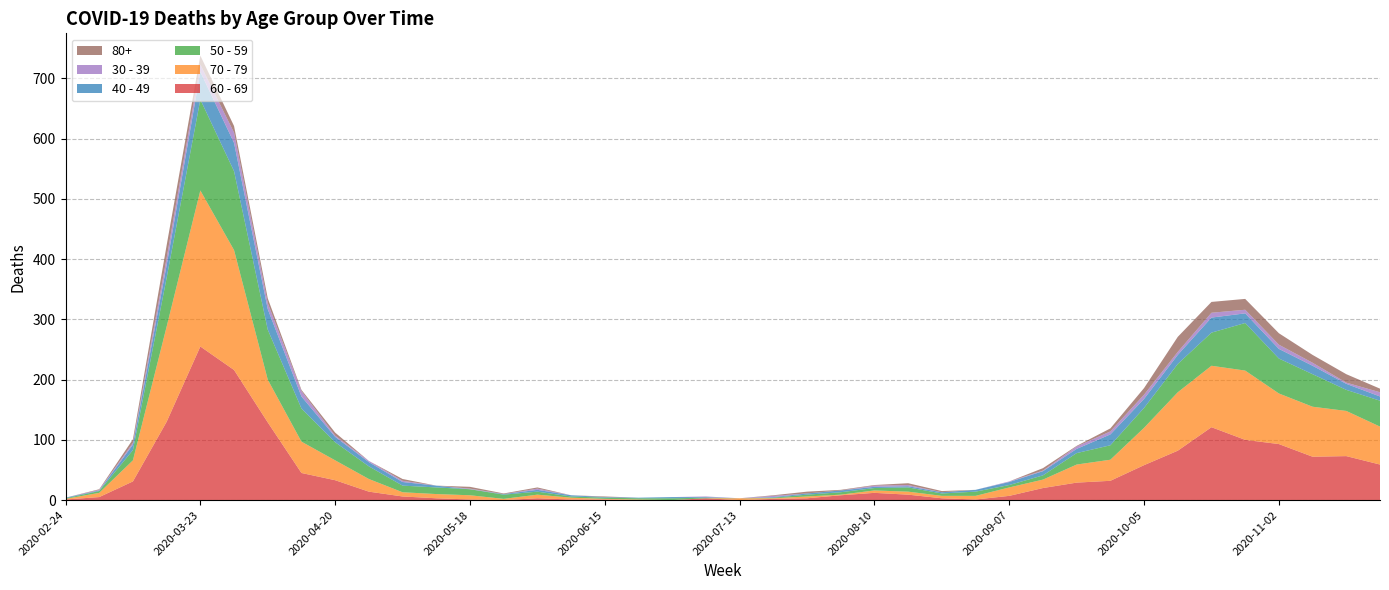

Reading left to right, extract all data points from this chart.

60 - 69: 2020-02-24=1	2020-03-02=5	2020-03-09=31	2020-03-16=130	2020-03-23=255	2020-03-30=216	2020-04-06=129	2020-04-13=45	2020-04-20=33	2020-04-27=14	2020-05-04=6	2020-05-11=3	2020-05-18=1	2020-05-25=0	2020-06-01=3	2020-06-08=1	2020-06-15=1	2020-06-22=0	2020-06-29=0	2020-07-06=3	2020-07-13=0	2020-07-20=2	2020-07-27=3	2020-08-03=8	2020-08-10=12	2020-08-17=9	2020-08-24=3	2020-08-31=1	2020-09-07=7	2020-09-14=20	2020-09-21=29	2020-09-28=32	2020-10-05=58	2020-10-12=82	2020-10-19=121	2020-10-26=100	2020-11-02=93	2020-11-09=72	2020-11-16=73	2020-11-23=59
70 - 79: 2020-02-24=1	2020-03-02=7	2020-03-09=35	2020-03-16=158	2020-03-23=259	2020-03-30=199	2020-04-06=71	2020-04-13=52	2020-04-20=33	2020-04-27=21	2020-05-04=7	2020-05-11=7	2020-05-18=7	2020-05-25=2	2020-06-01=6	2020-06-08=3	2020-06-15=1	2020-06-22=1	2020-06-29=0	2020-07-06=0	2020-07-13=3	2020-07-20=1	2020-07-27=3	2020-08-03=1	2020-08-10=4	2020-08-17=5	2020-08-24=4	2020-08-31=6	2020-09-07=14	2020-09-14=14	2020-09-21=30	2020-09-28=35	2020-10-05=62	2020-10-12=97	2020-10-19=102	2020-10-26=115	2020-11-02=84	2020-11-09=83	2020-11-16=75	2020-11-23=63
50 - 59: 2020-02-24=1	2020-03-02=3	2020-03-09=17	2020-03-16=81	2020-03-23=151	2020-03-30=131	2020-04-06=83	2020-04-13=55	2020-04-20=30	2020-04-27=21	2020-05-04=11	2020-05-11=11	2020-05-18=10	2020-05-25=7	2020-06-01=5	2020-06-08=2	2020-06-15=2	2020-06-22=2	2020-06-29=3	2020-07-06=1	2020-07-13=0	2020-07-20=1	2020-07-27=3	2020-08-03=4	2020-08-10=4	2020-08-17=7	2020-08-24=4	2020-08-31=7	2020-09-07=4	2020-09-14=7	2020-09-21=19	2020-09-28=24	2020-10-05=33	2020-10-12=47	2020-10-19=55	2020-10-26=79	2020-11-02=58	2020-11-09=54	2020-11-16=35	2020-11-23=43
40 - 49: 2020-02-24=1	2020-03-02=1	2020-03-09=9	2020-03-16=21	2020-03-23=46	2020-03-30=47	2020-04-06=34	2020-04-13=20	2020-04-20=9	2020-04-27=7	2020-05-04=6	2020-05-11=3	2020-05-18=0	2020-05-25=1	2020-06-01=3	2020-06-08=2	2020-06-15=1	2020-06-22=1	2020-06-29=2	2020-07-06=1	2020-07-13=0	2020-07-20=1	2020-07-27=2	2020-08-03=3	2020-08-10=2	2020-08-17=2	2020-08-24=2	2020-08-31=3	2020-09-07=5	2020-09-14=7	2020-09-21=7	2020-09-28=18	2020-10-05=15	2020-10-12=15	2020-10-19=25	2020-10-26=16	2020-11-02=16	2020-11-09=14	2020-11-16=10	2020-11-23=7
30 - 39: 2020-02-24=0	2020-03-02=1	2020-03-09=3	2020-03-16=12	2020-03-23=12	2020-03-30=17	2020-04-06=10	2020-04-13=9	2020-04-20=2	2020-04-27=2	2020-05-04=2	2020-05-11=0	2020-05-18=1	2020-05-25=0	2020-06-01=2	2020-06-08=0	2020-06-15=0	2020-06-22=0	2020-06-29=0	2020-07-06=1	2020-07-13=0	2020-07-20=2	2020-07-27=0	2020-08-03=0	2020-08-10=2	2020-08-17=2	2020-08-24=0	2020-08-31=0	2020-09-07=1	2020-09-14=1	2020-09-21=4	2020-09-28=5	2020-10-05=7	2020-10-12=5	2020-10-19=8	2020-10-26=6	2020-11-02=7	2020-11-09=5	2020-11-16=2	2020-11-23=7
80+: 2020-02-24=0	2020-03-02=1	2020-03-09=6	2020-03-16=21	2020-03-23=15	2020-03-30=11	2020-04-06=8	2020-04-13=2	2020-04-20=5	2020-04-27=0	2020-05-04=3	2020-05-11=0	2020-05-18=3	2020-05-25=1	2020-06-01=2	2020-06-08=0	2020-06-15=1	2020-06-22=0	2020-06-29=0	2020-07-06=0	2020-07-13=0	2020-07-20=1	2020-07-27=3	2020-08-03=1	2020-08-10=1	2020-08-17=3	2020-08-24=2	2020-08-31=0	2020-09-07=0	2020-09-14=4	2020-09-21=1	2020-09-28=5	2020-10-05=11	2020-10-12=25	2020-10-19=18	2020-10-26=18	2020-11-02=19	2020-11-09=13	2020-11-16=14	2020-11-23=6